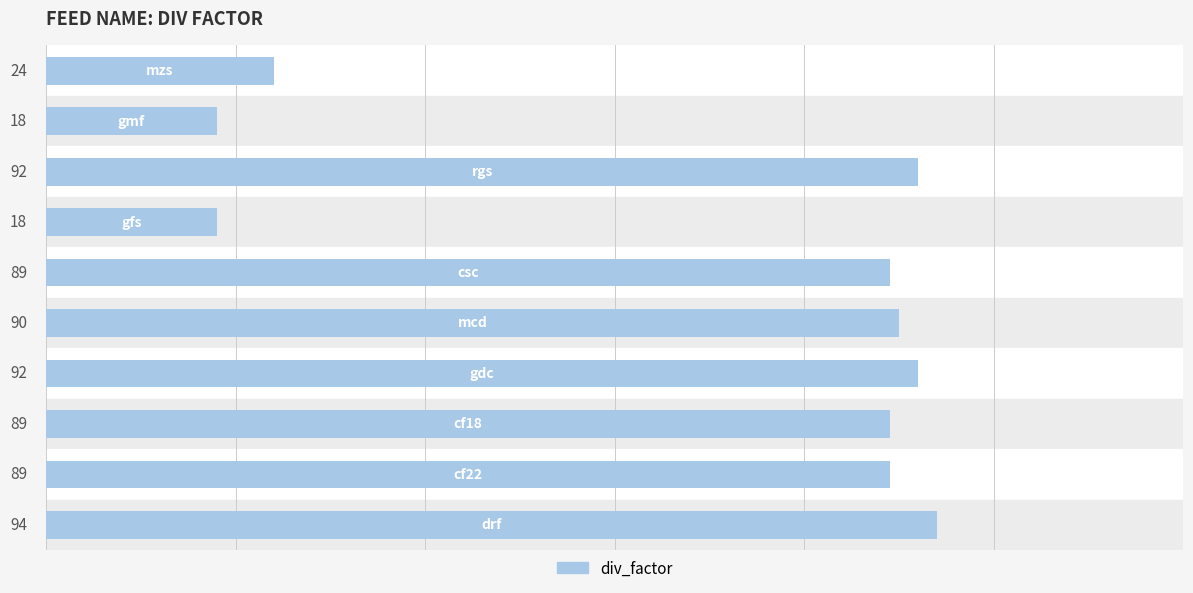

What is the difference between the second highest and second lowest values?

74